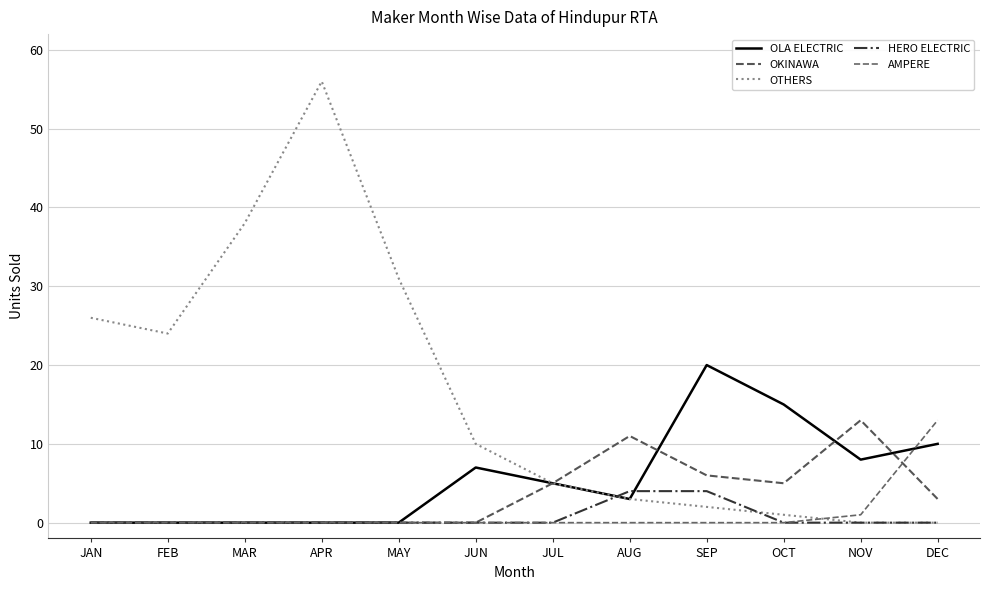

Where is OLA ELECTRIC nearest to the value 10?

DEC